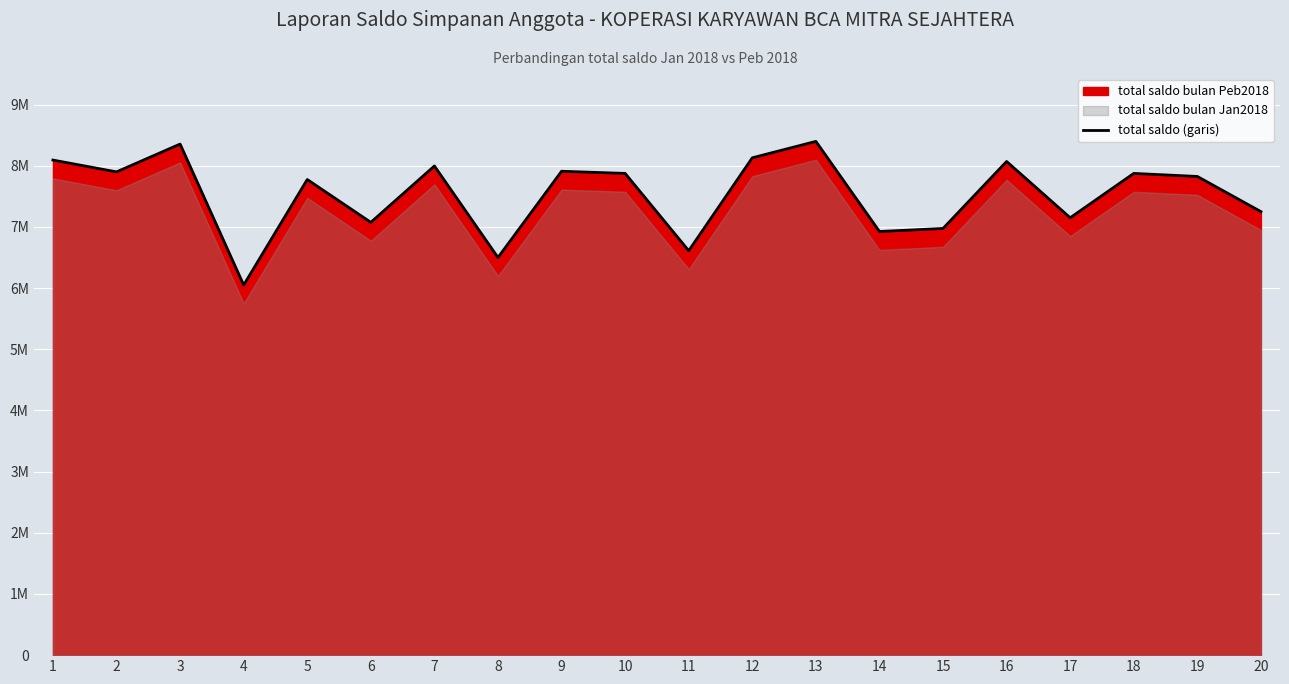

Reading right to left, list all the values displayed in this chart.

20=7250000	19=7825000	18=7875000	17=7150000	16=8070000	15=6975000	14=6925000	13=8398353	12=8130000	11=6610968	10=7875000	9=7910000	8=6500000	7=7996414	6=7075000	5=7775000	4=6050000	3=8354615	2=7900000	1=8093018